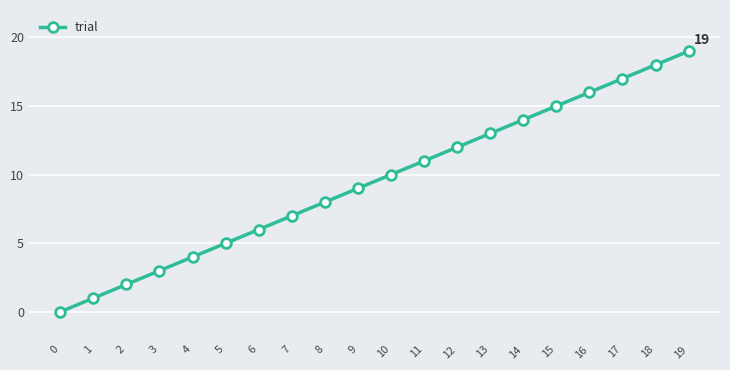

What value does the data have at 10, to the nearest 10?

10